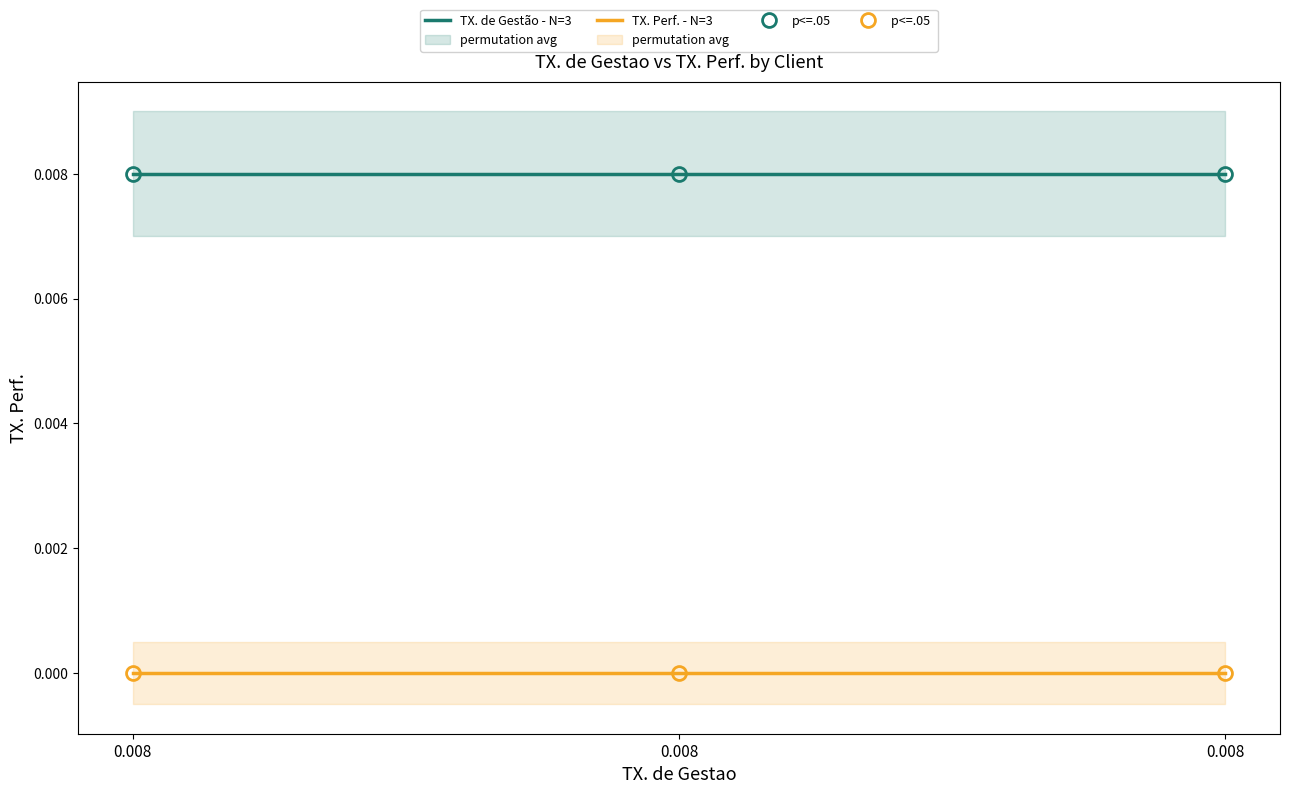

How many lines are shown in the chart?

2